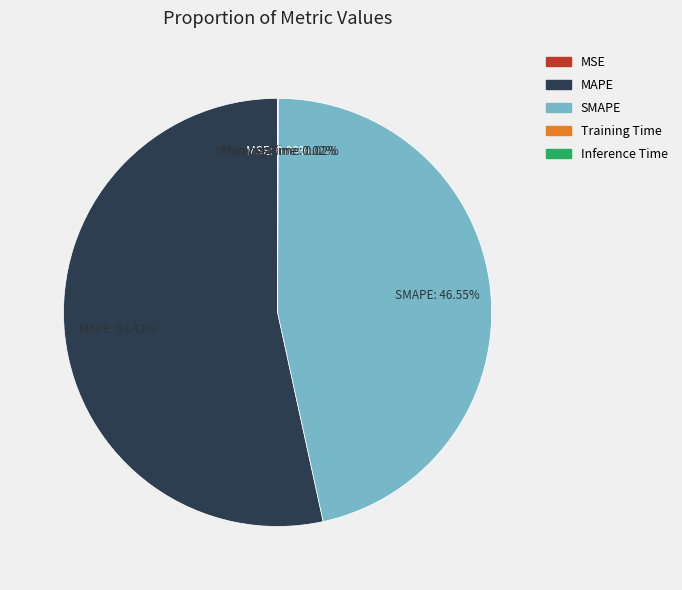

Is there any slice that represents more than half of the pie?

Yes